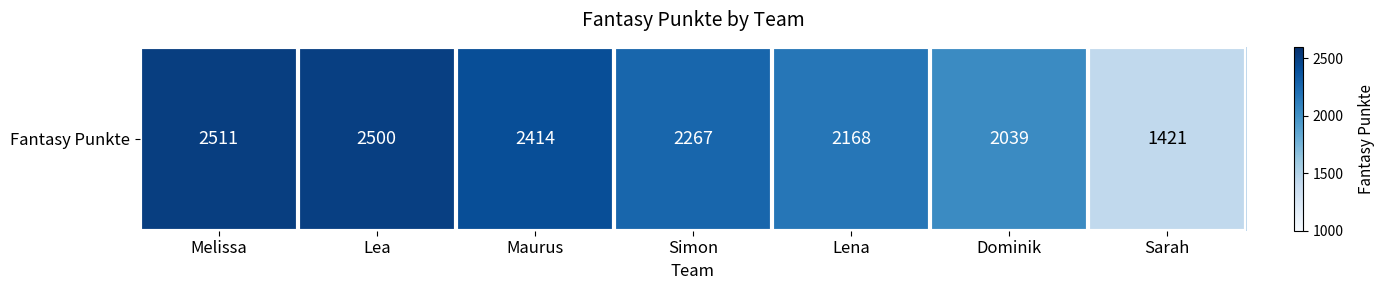

Reading left to right, what are all the values shown in this chart?

2511	2500	2414	2267	2168	2039	1421